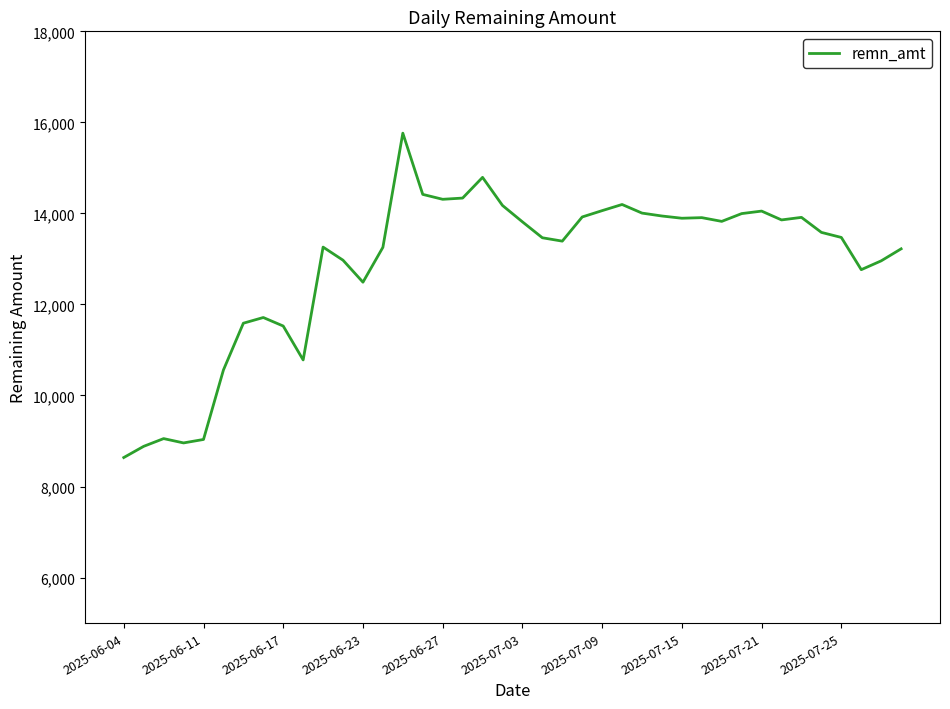

What is the greatest value displayed?

15763